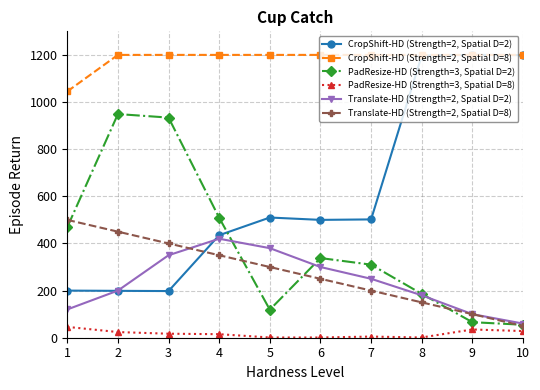

What are all the series names shown in the legend?

CropShift-HD (Strength=2, Spatial D=2), CropShift-HD (Strength=2, Spatial D=8), PadResize-HD (Strength=3, Spatial D=2), PadResize-HD (Strength=3, Spatial D=8), Translate-HD (Strength=2, Spatial D=2), Translate-HD (Strength=2, Spatial D=8)